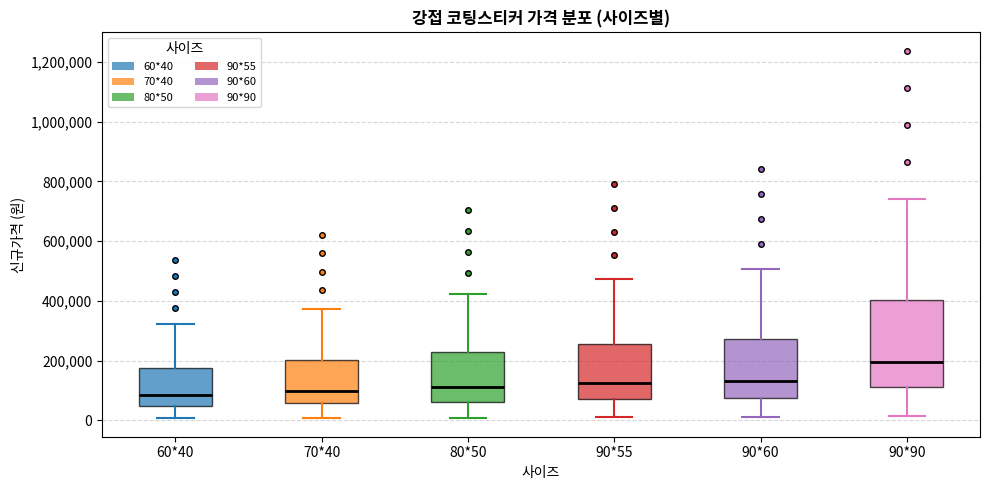

Reading left to right, read every box against the y-axis: the position of its median line, the range the box covers, and the ends of its whiskers. The values are not printed on the chart, so give them approximately, as read against the axis.

60*40: median 80000, box 40000 to 180000, whiskers 0 to 320000
70*40: median 100000, box 60000 to 200000, whiskers 0 to 380000
80*50: median 120000, box 60000 to 220000, whiskers 0 to 420000
90*55: median 120000, box 80000 to 260000, whiskers 0 to 480000
90*60: median 140000, box 80000 to 280000, whiskers 20000 to 500000
90*90: median 200000, box 120000 to 400000, whiskers 20000 to 740000